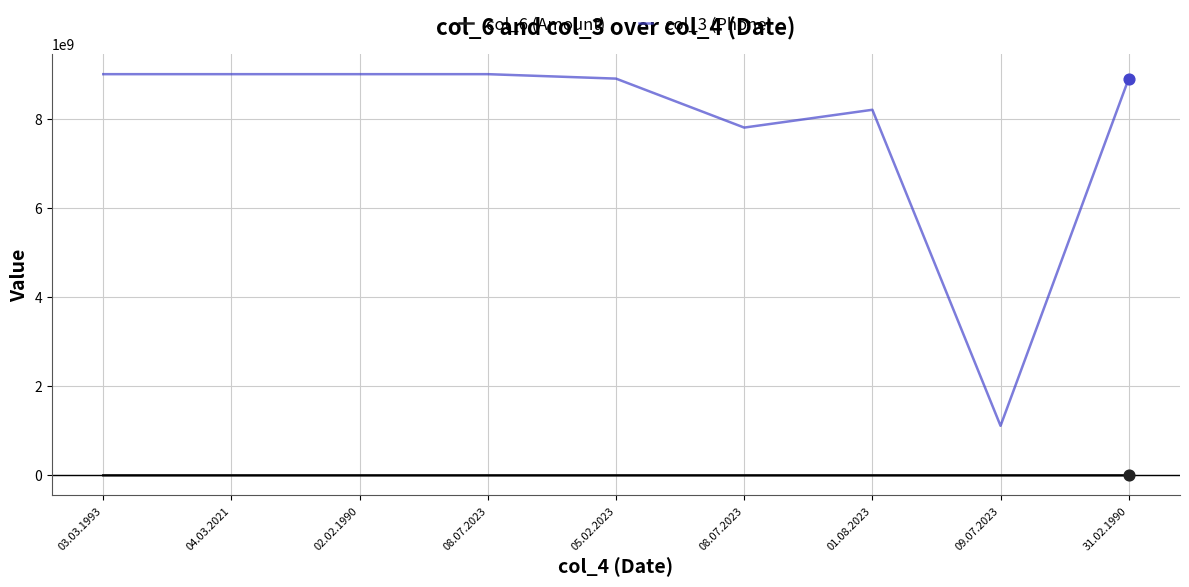

Which series has the largest total across all categories?

col_3 (Phone)